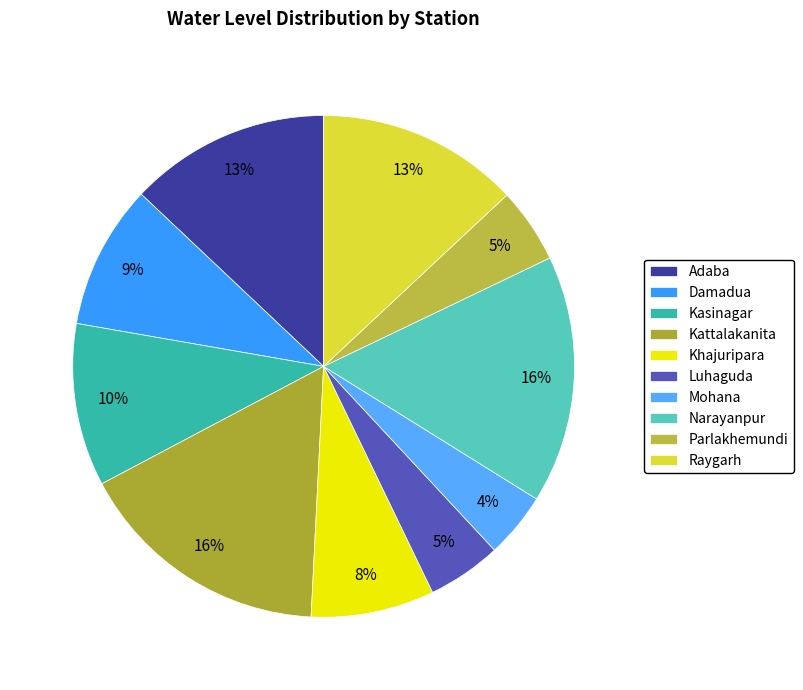

To the nearest percent, what is the difference between the Parlakhemundi and Narayanpur slice percentages?

11%